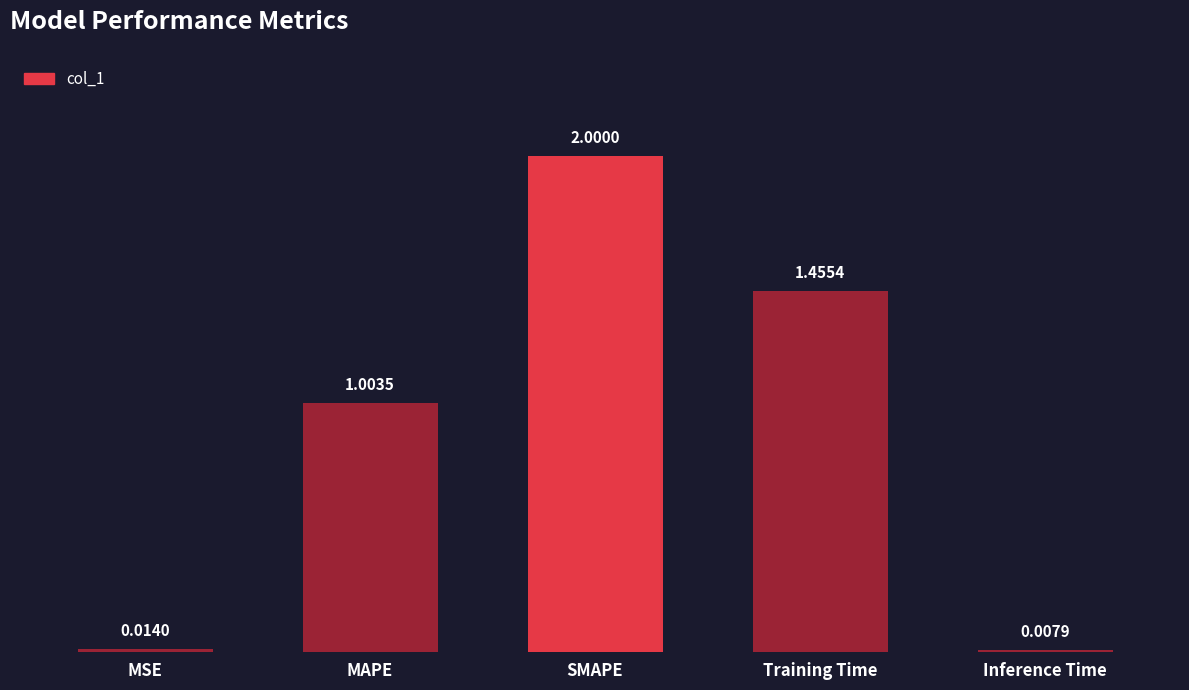

What is the label of the 4th bar from the right?

MAPE